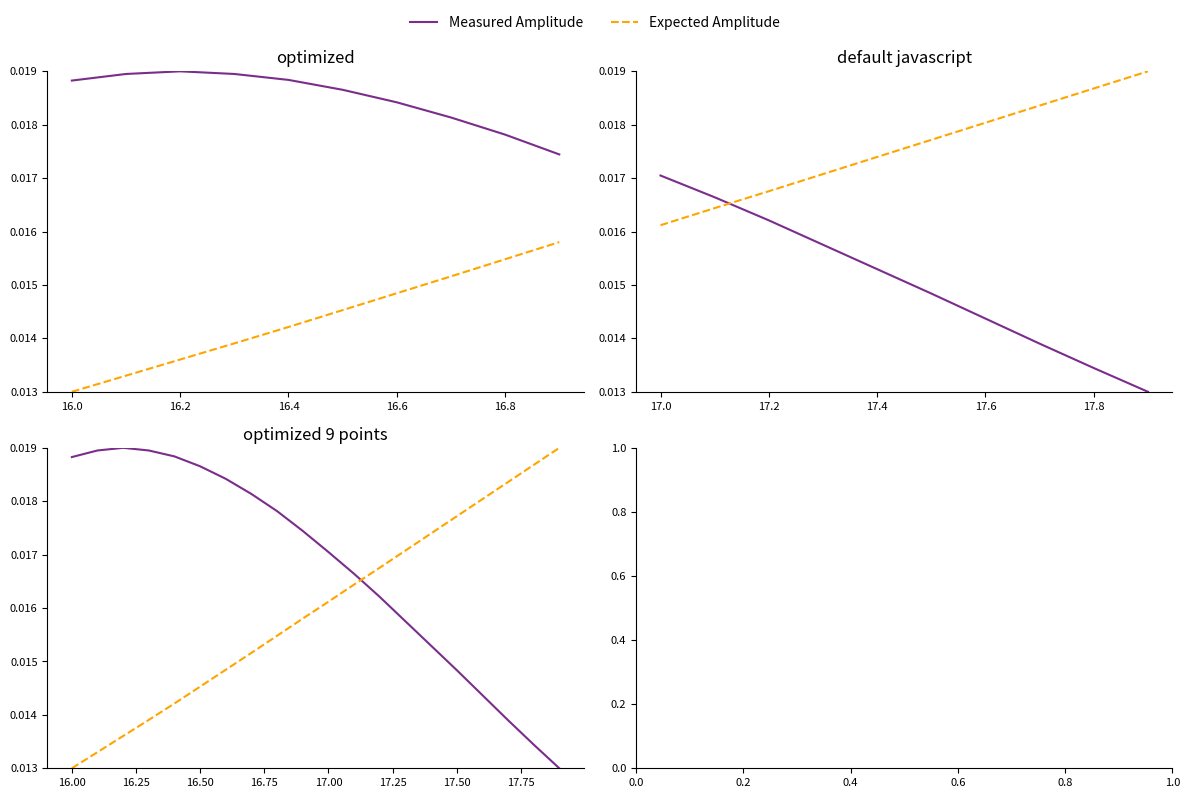

What is the sum of all Measured Amplitude values?

0.3